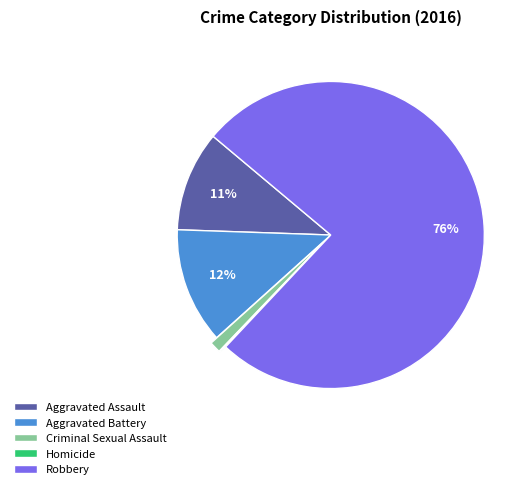

Is there a majority slice in this chart?

Yes